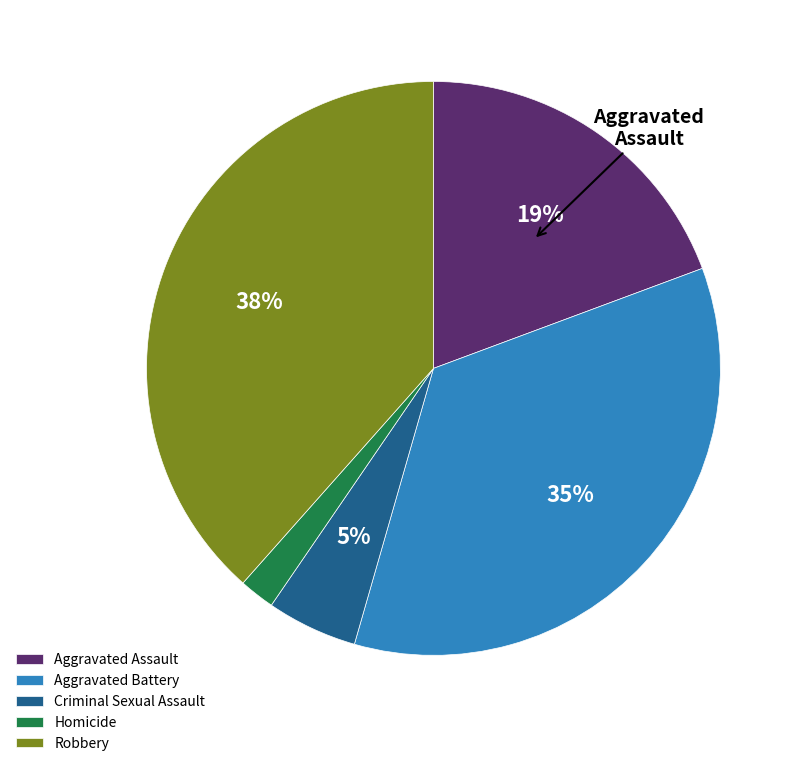

True or false: Aggravated Assault accounts for 19% of the total.

True